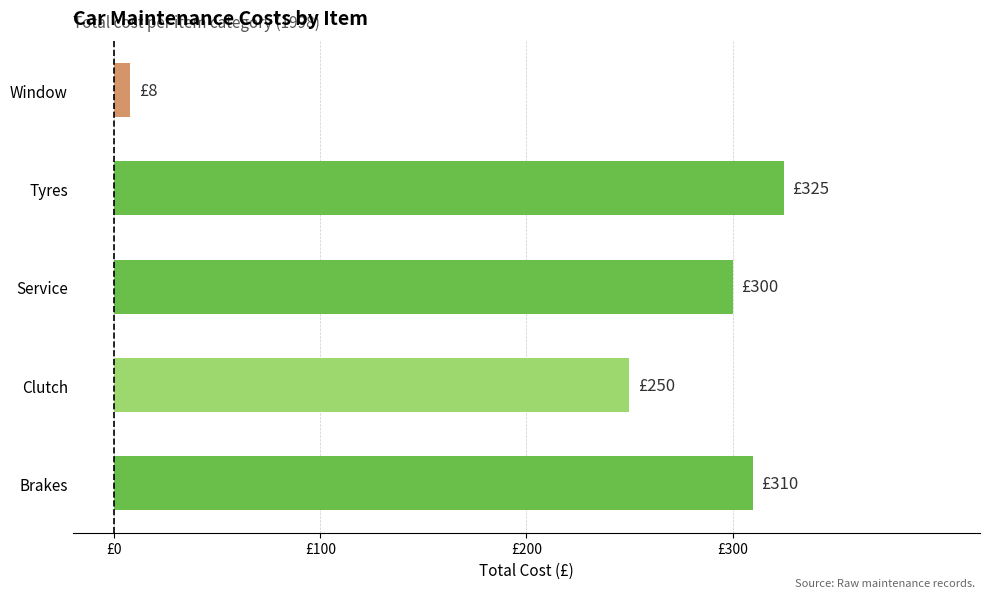

Does the chart contain any negative values?

No